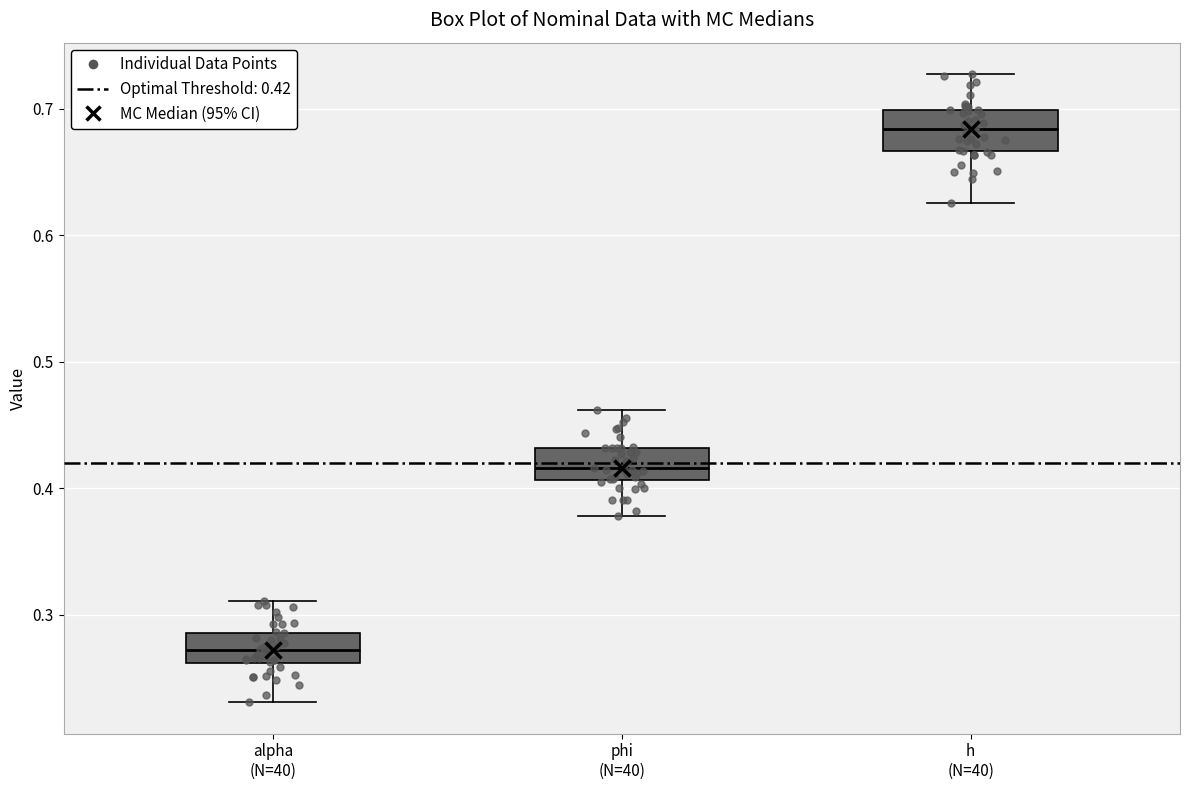

Where is the upper edge of the box for phi (N=40) on the y-axis? The values are not printed on the chart, so give them approximately, as read against the axis.

0.43